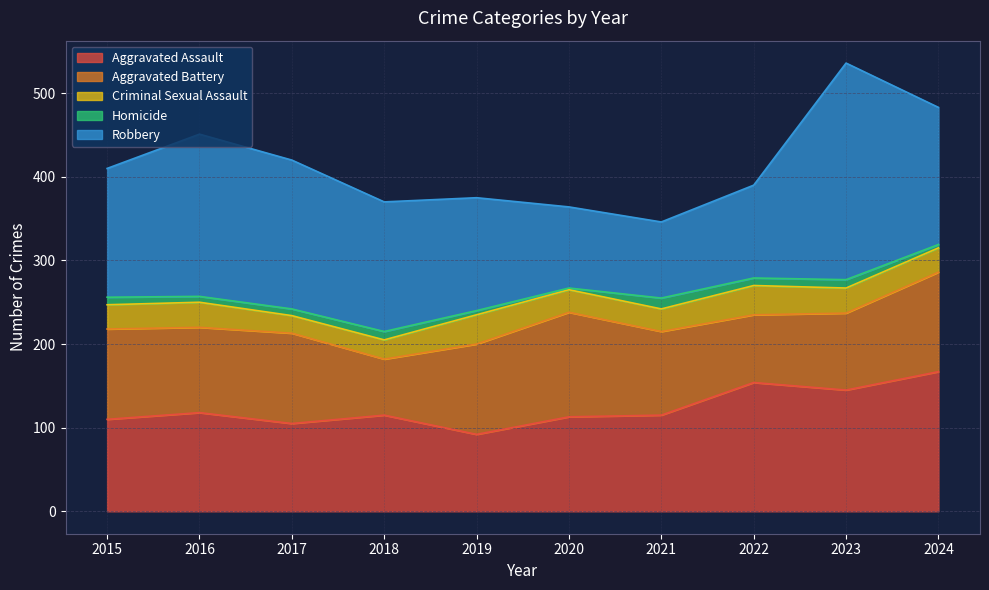

List the labels in order of Aggravated Battery value, smallest first.

2018, 2022, 2023, 2021, 2016, 2015, 2017, 2019, 2024, 2020